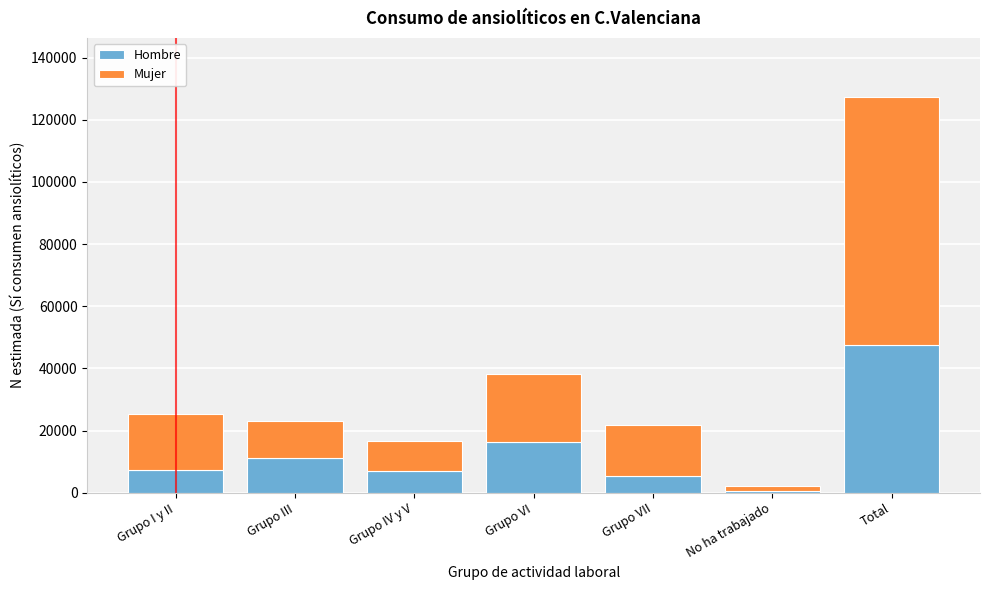

The value of Hombre at Total is 66549. True or false?

False